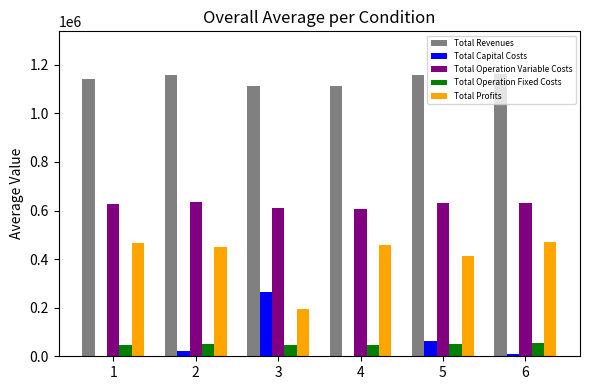

What is the sum of the Total Operation Variable Costs values at 1 and 4?

1236029.5